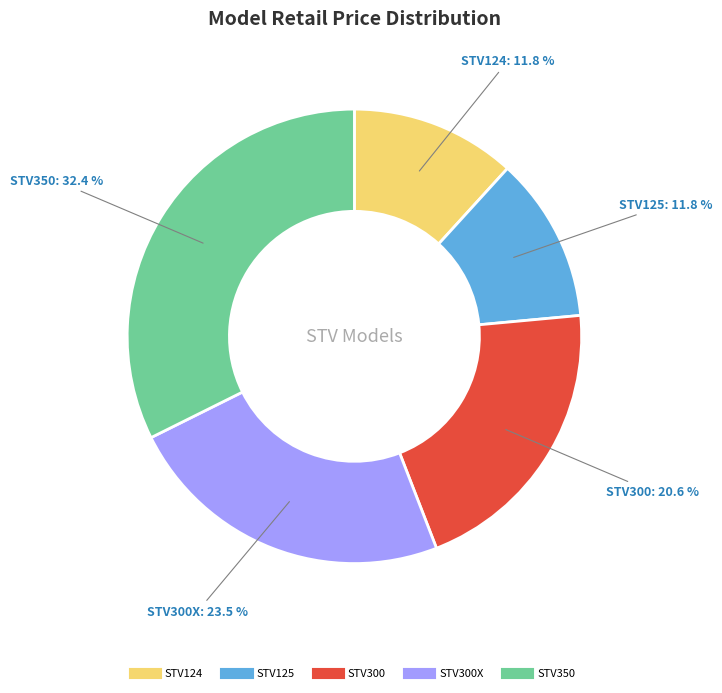

Is there a majority slice in this chart?

No